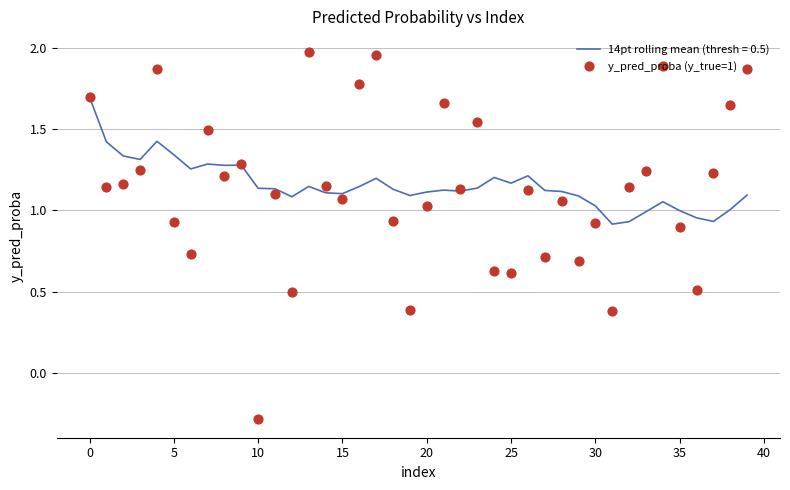

What is the change in value from 20 to 22?

+0.1